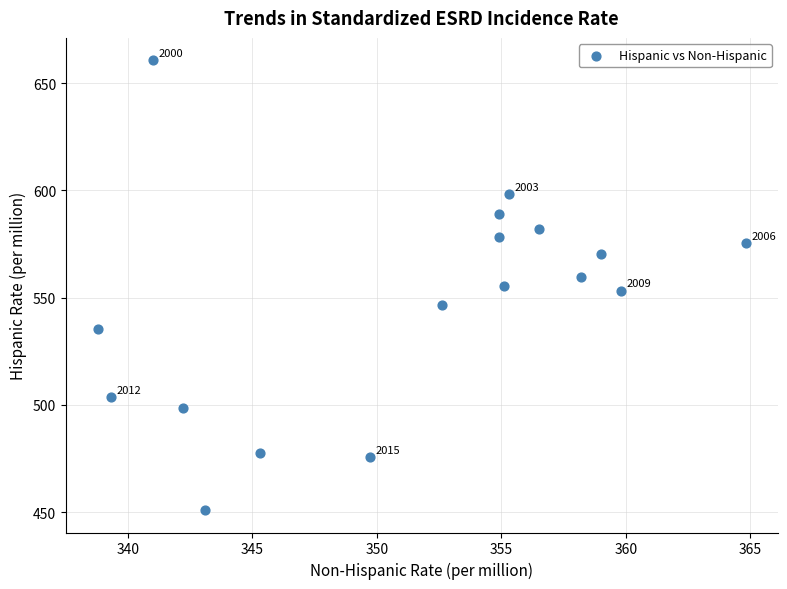

What is the range of X values (max minus min)?

26.0